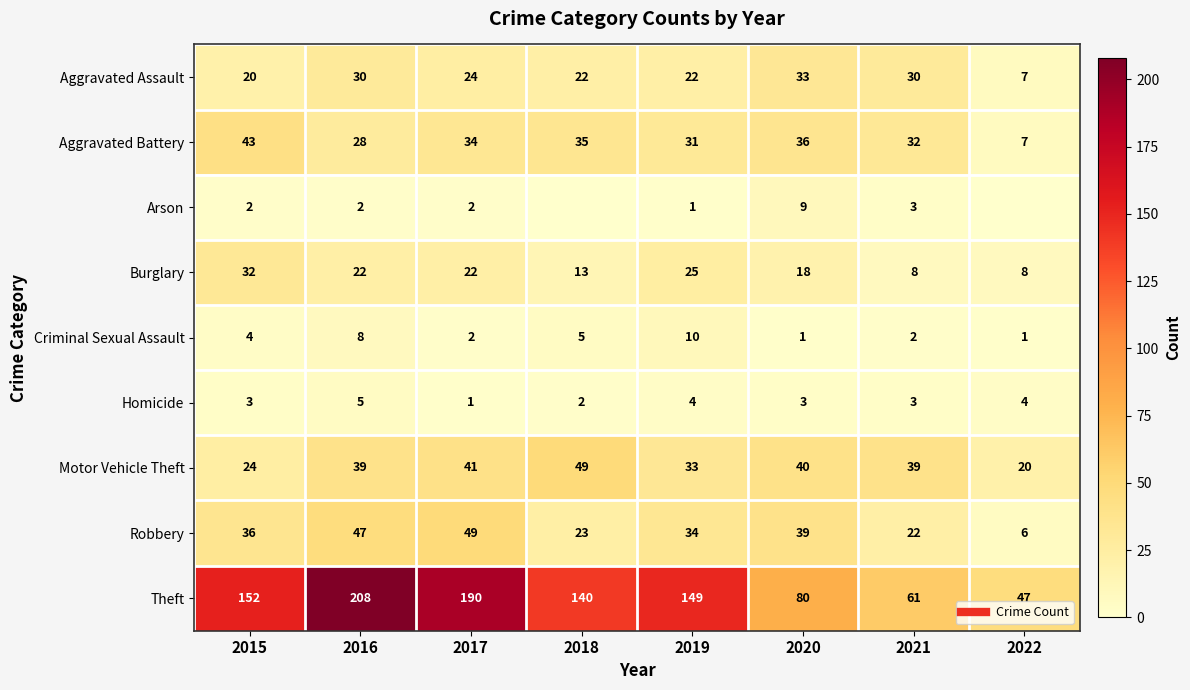

What is the difference between the highest and lowest values at 2019?

148